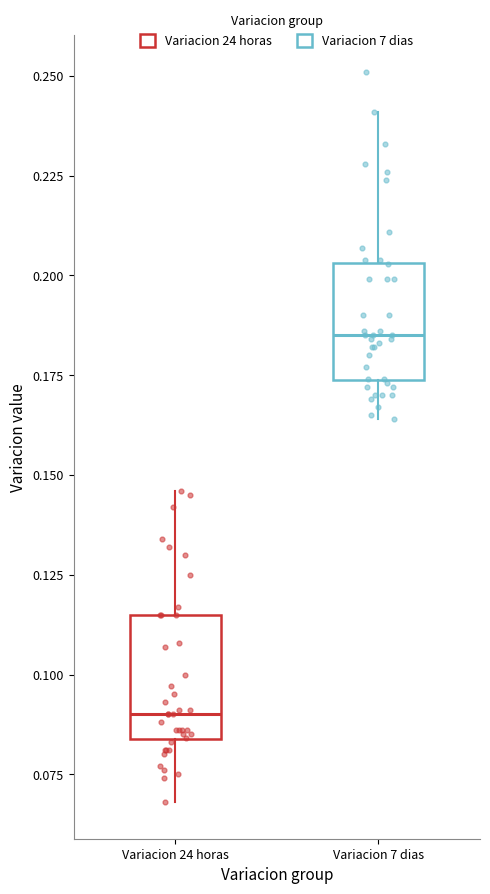

Which box has the highest median line?

Variacion 7 dias